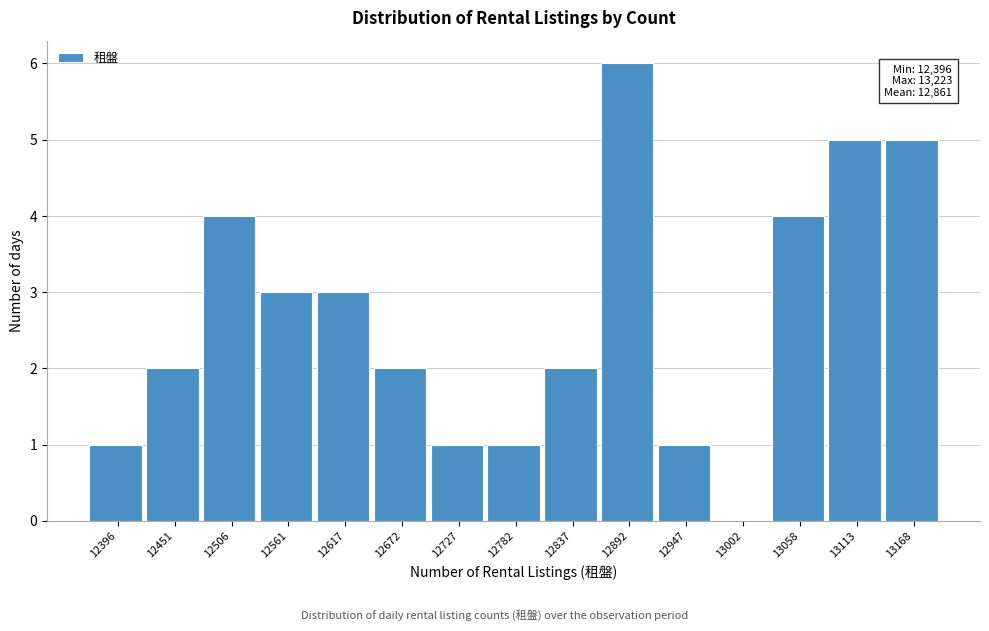

Reading left to right, transcribe all the data shown in this chart.

12396=1	12451=2	12506=4	12561=3	12617=3	12672=2	12727=1	12782=1	12837=2	12892=6	12947=1	13002=0	13058=4	13113=5	13168=5